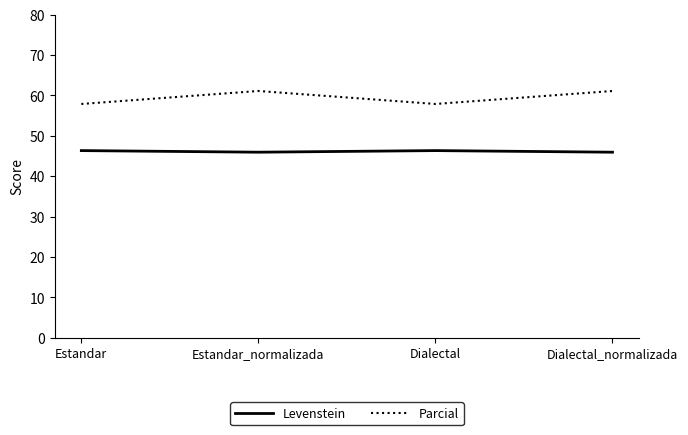

Rank the series at Dialectal from highest to lowest value.

Parcial, Levenstein